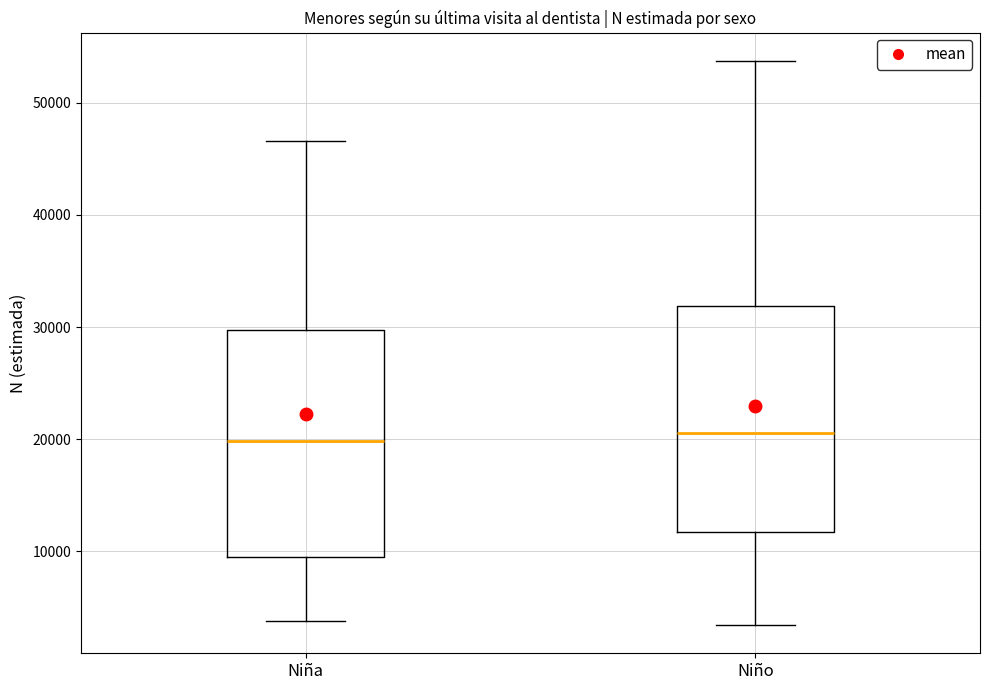

Reading left to right, transcribe this box plot: for each box, give where its median line is, the range the box spans, and where its two whiskers end, as read against the y-axis. The values are not printed on the chart, so give them approximately, as read against the axis.

Niña: median 20000, box 10000 to 30000, whiskers 4000 to 47000
Niño: median 21000, box 12000 to 32000, whiskers 3000 to 54000